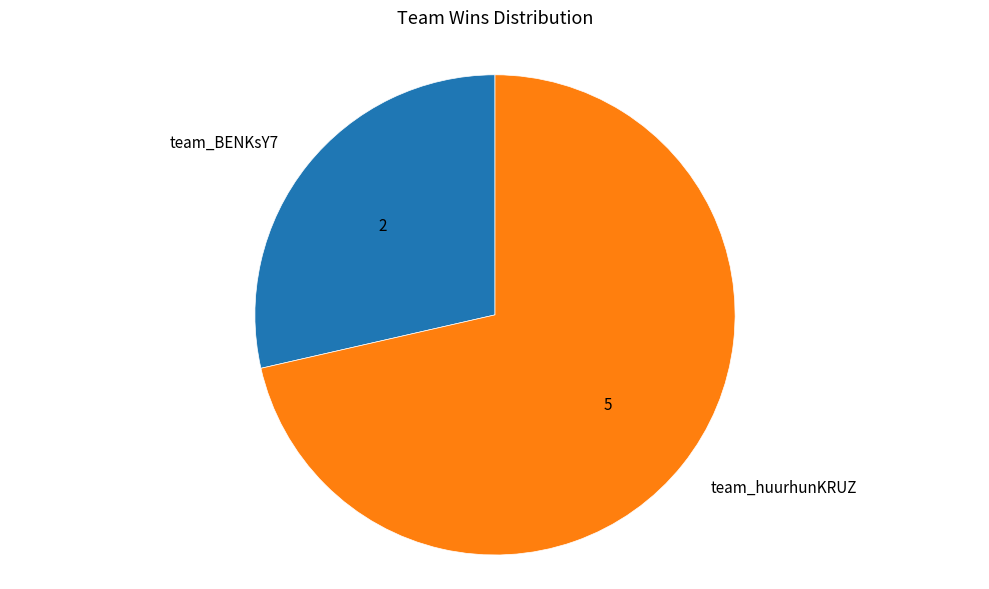

What is the smallest slice in the pie chart?

team_BENKsY7